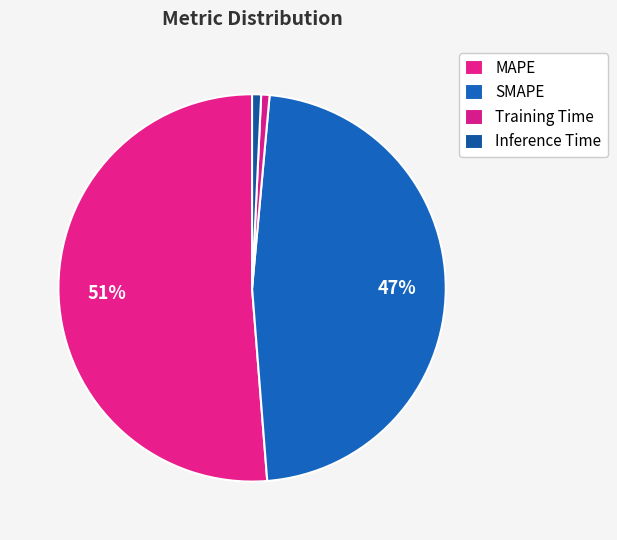

To the nearest percent, what is the combined percentage of Inference Time and MAPE?

52%